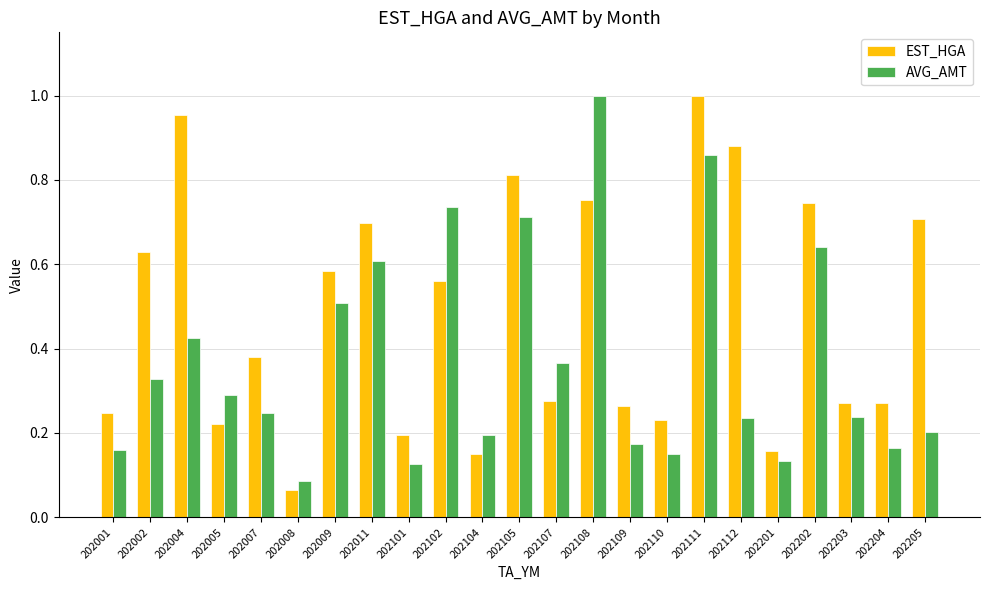

What is the spread (max minus min) of values at 202205?

0.5